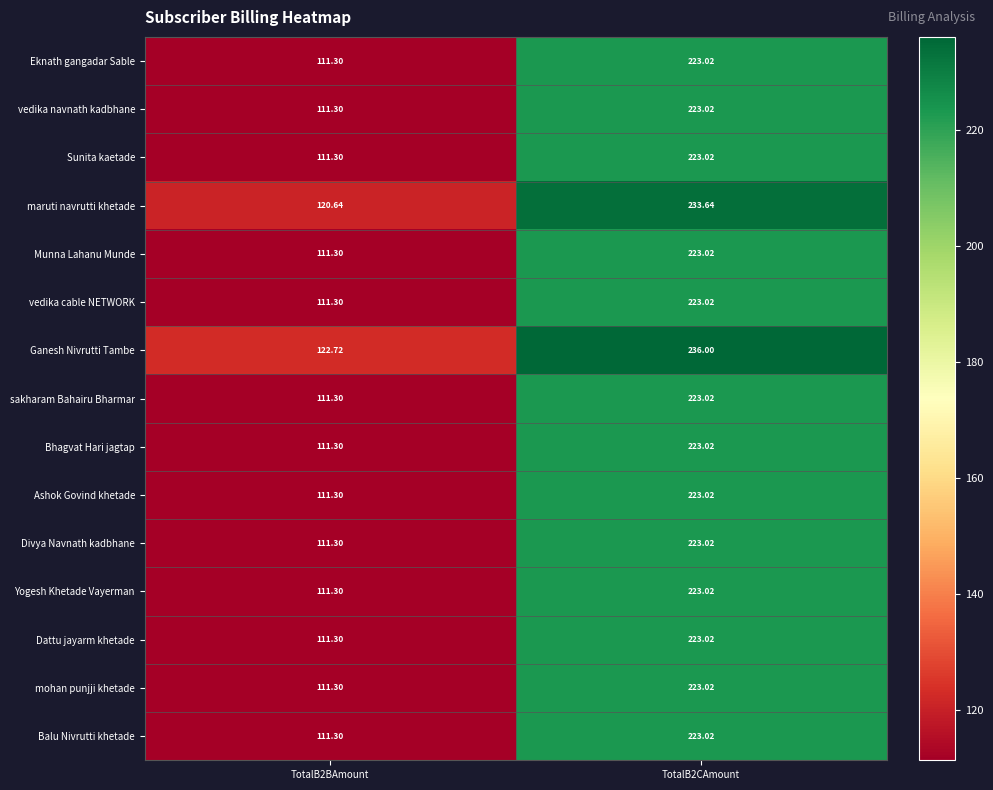

Which series changed the most between TotalB2BAmount and TotalB2CAmount?

Ganesh Nivrutti Tambe